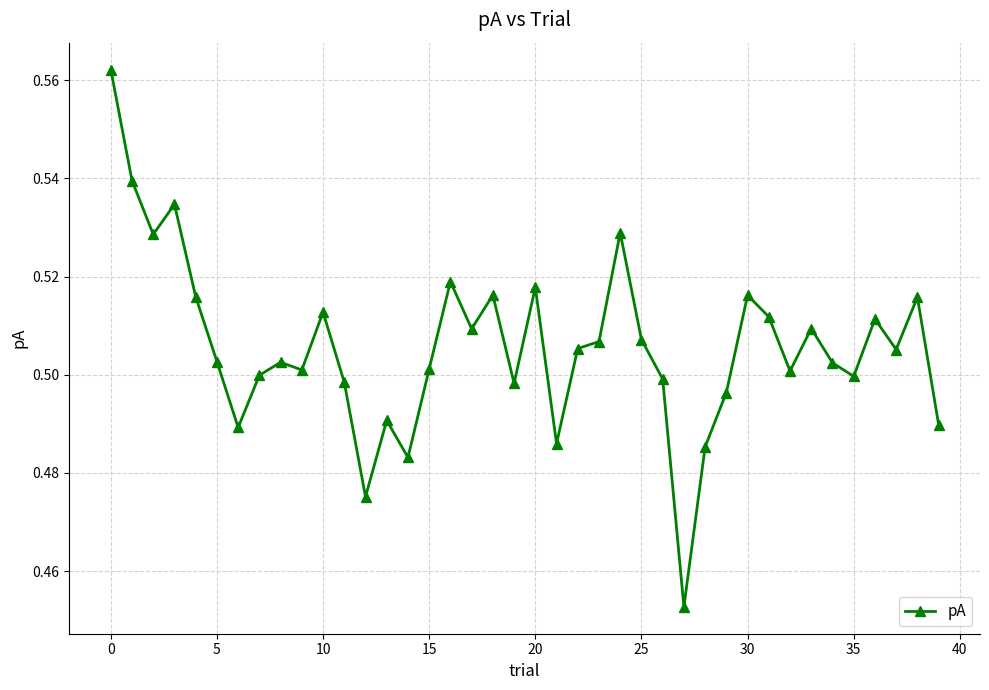

How many values are between 0 and 1?

40